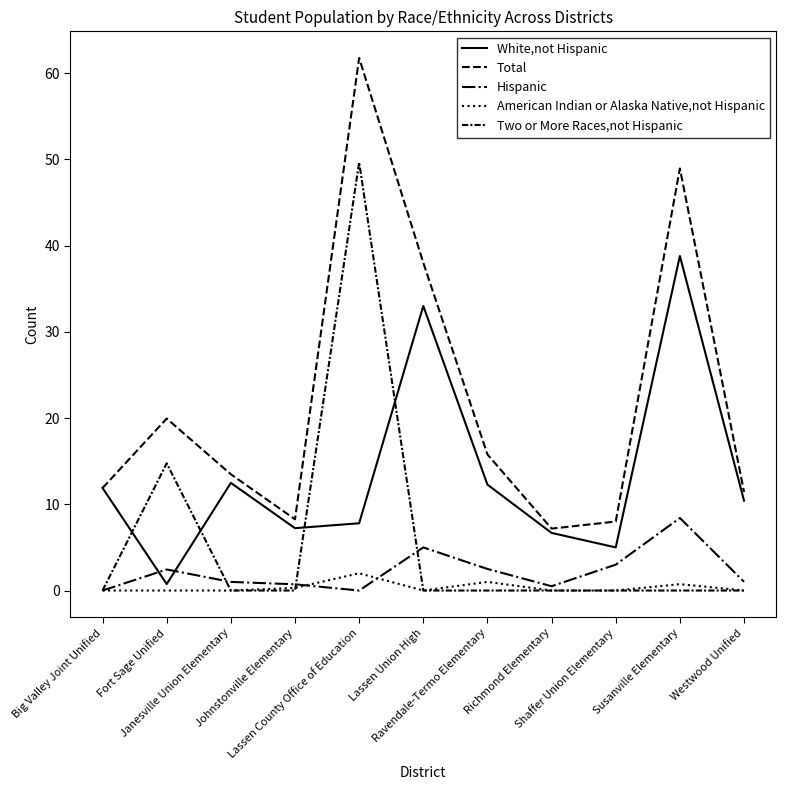

Is this an area chart (filled region under the line)?

No